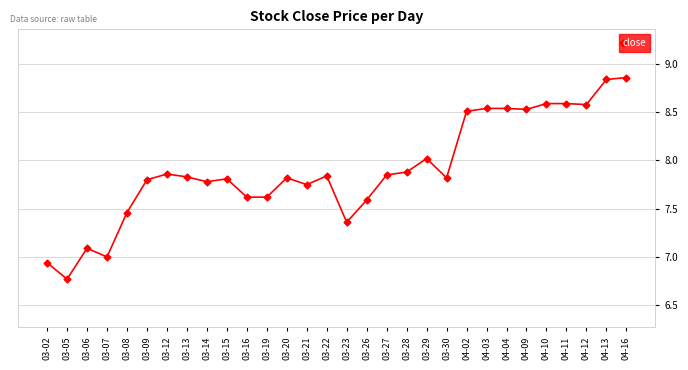

What is the label of the 15th point from the right?

03-23